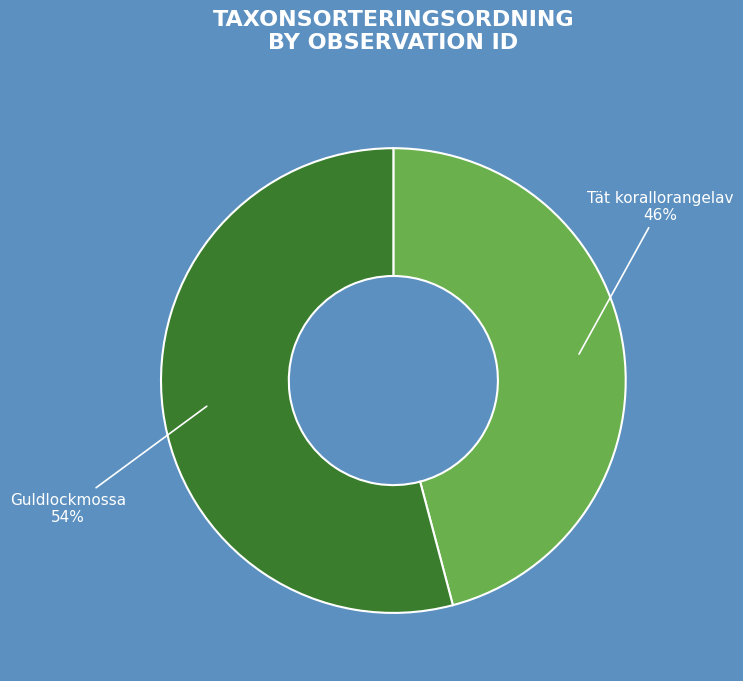

Does any single category account for the majority?

Yes